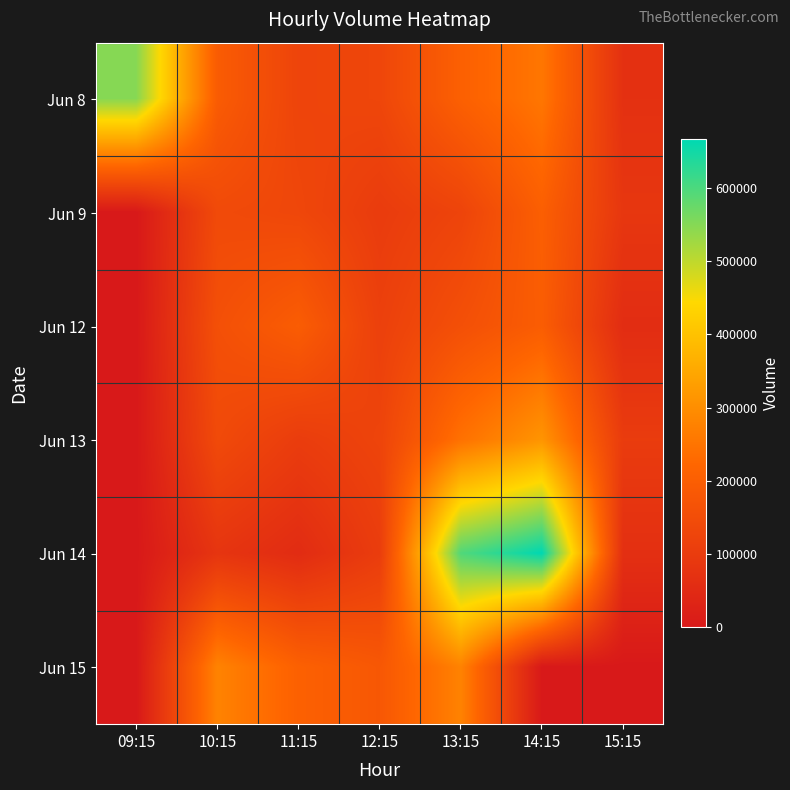

How many distinct data groups are displayed?

6